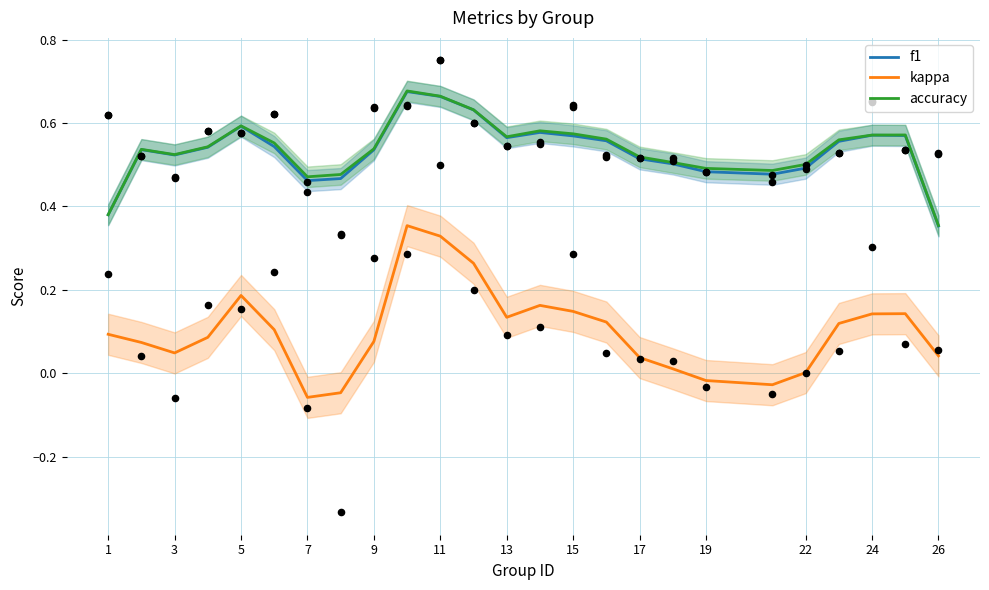

Is the value of f1 at 15 greater than the value of accuracy at 24?

No